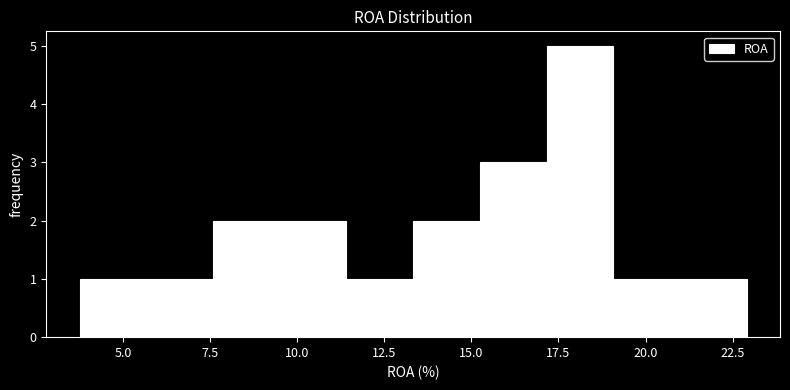

Around what value on the x-axis is the tallest bar? Give the approximate position of its centre, as read against the axis.

18.0